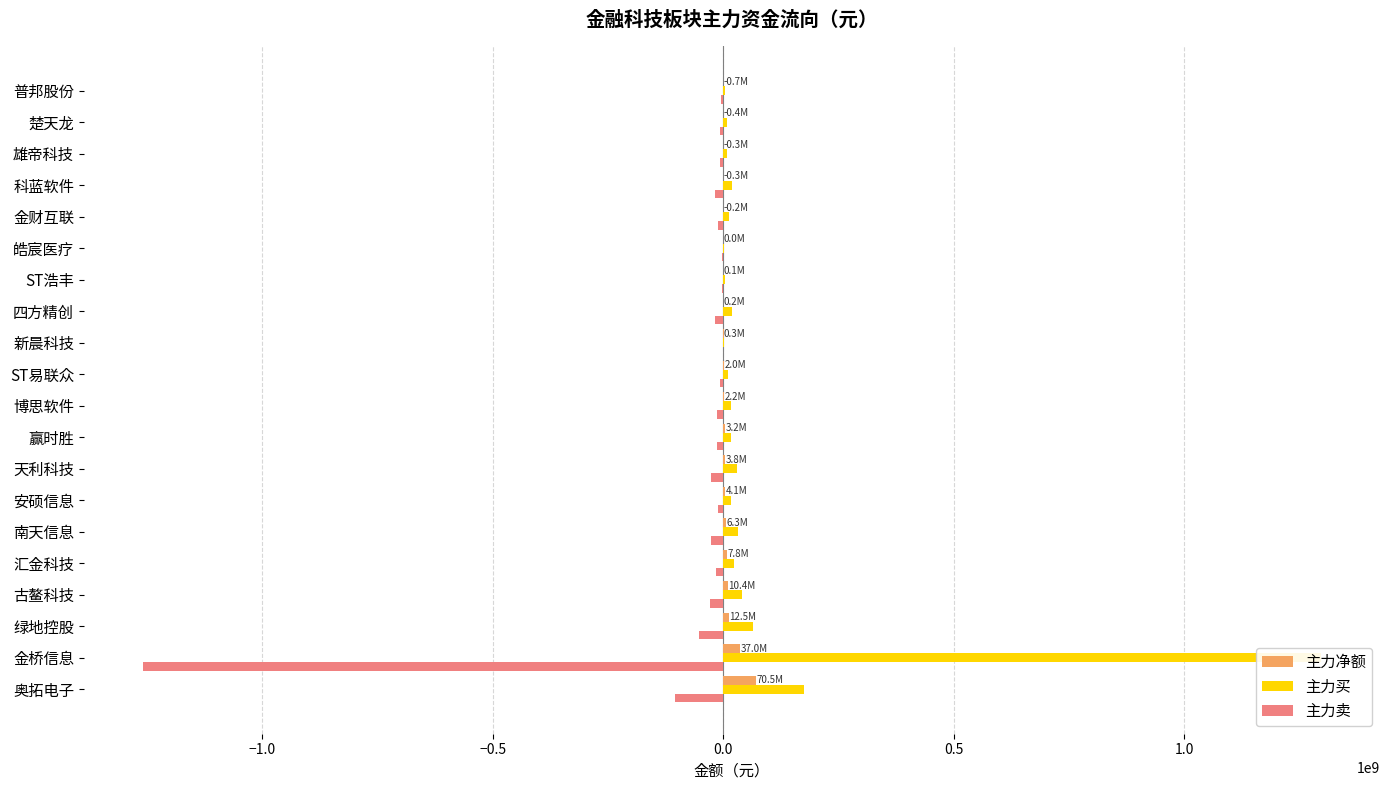

What position from the right is 汇金科技?

16